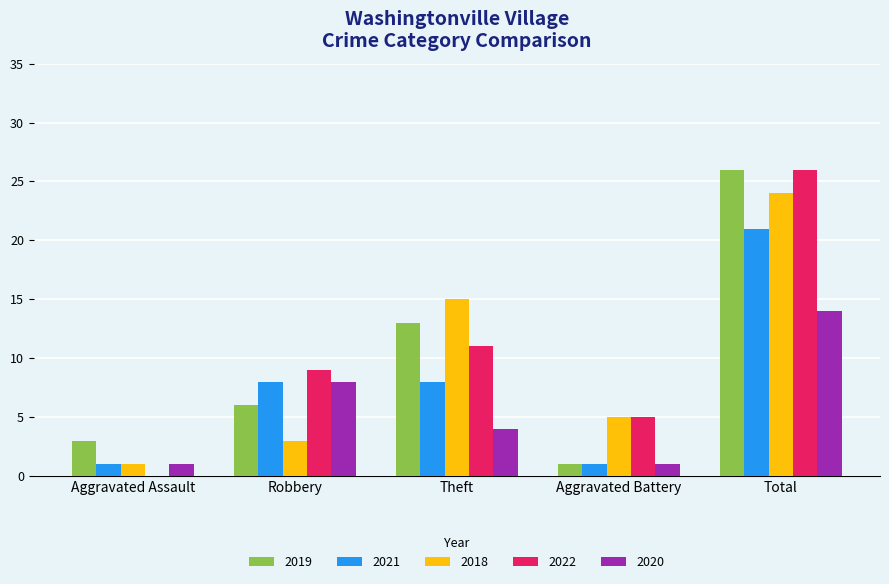

Which label corresponds to the largest value in the chart?

Total